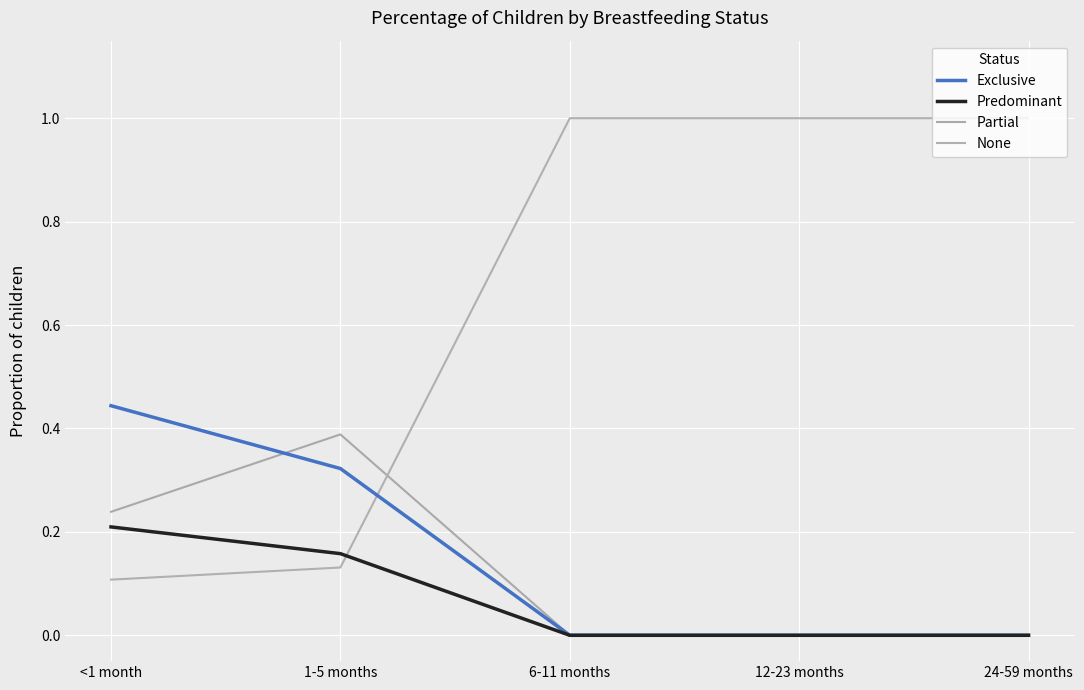

The Partial series shows 0.1 at 1-5 months. True or false?

False